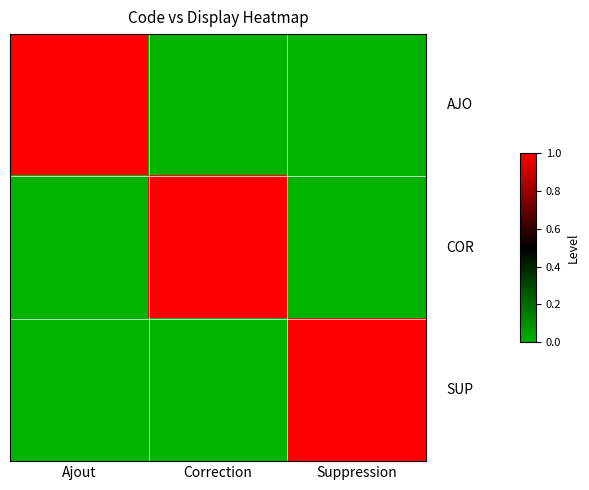

How many distinct data groups are displayed?

3